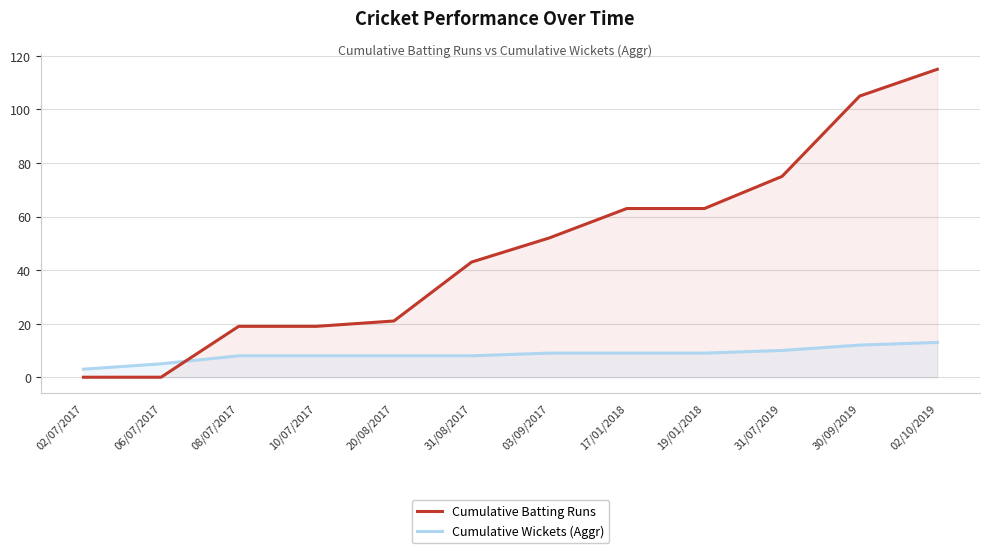

Which series has the largest total across all categories?

Cumulative Batting Runs